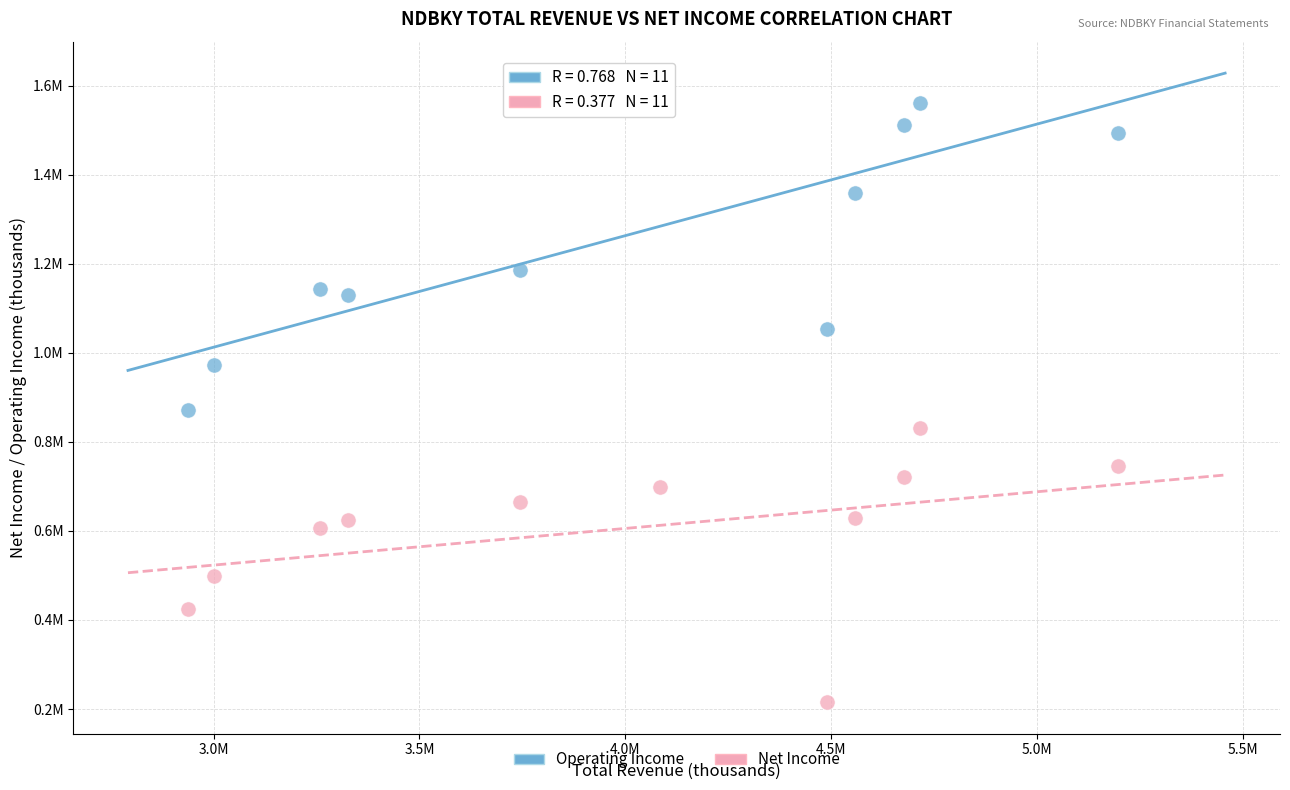

Which series has the widest spread of Y values?

Operating Income